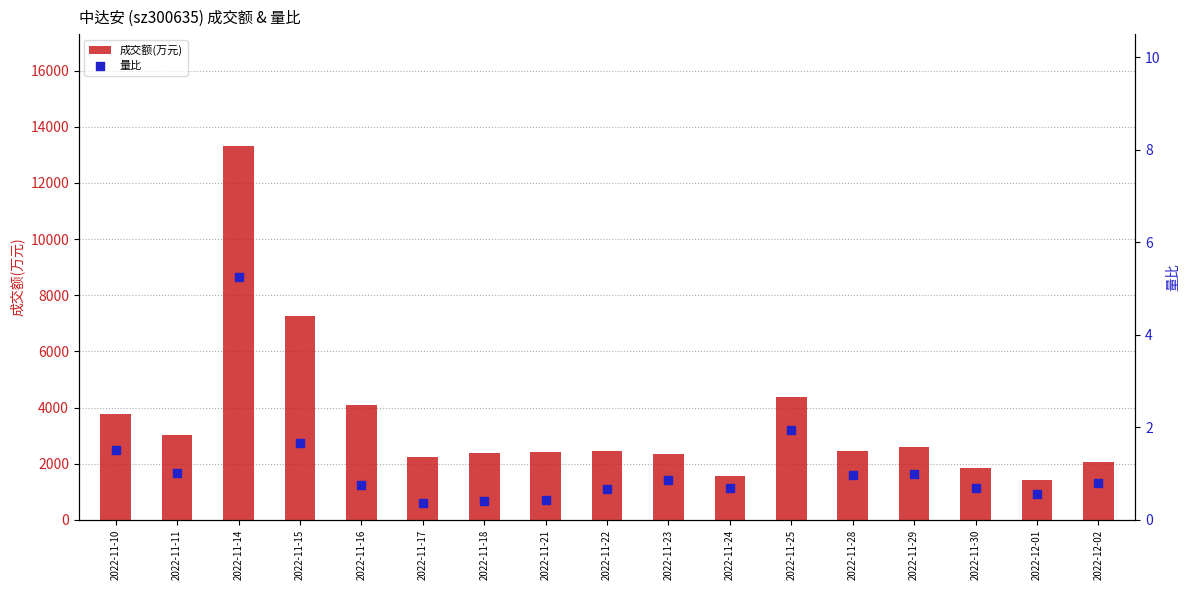

Which series has the largest Y range (max minus min)?

成交额(万元)